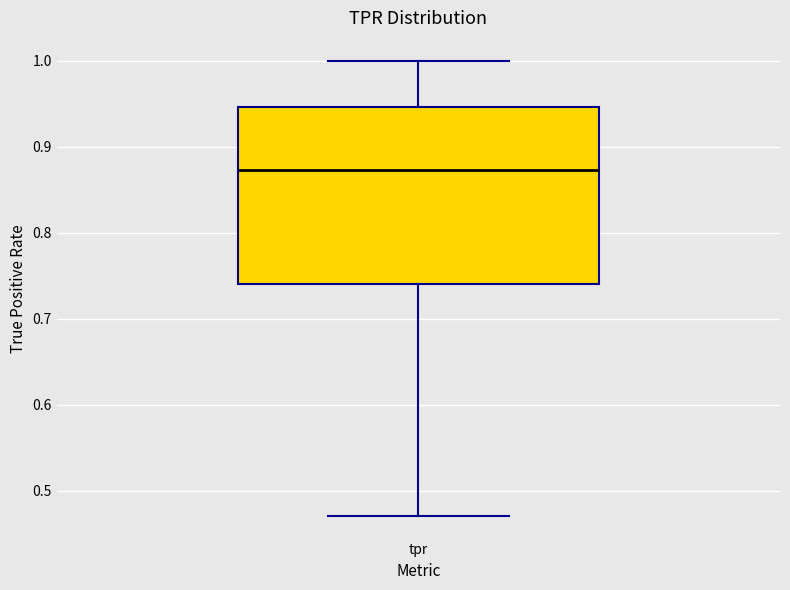

Transcribe this box plot: give where the median line is, the range the box spans, and where the two whiskers end, as read against the y-axis. The values are not printed on the chart, so give them approximately, as read against the axis.

median 0.87, box 0.74 to 0.95, whiskers 0.47 to 1.00